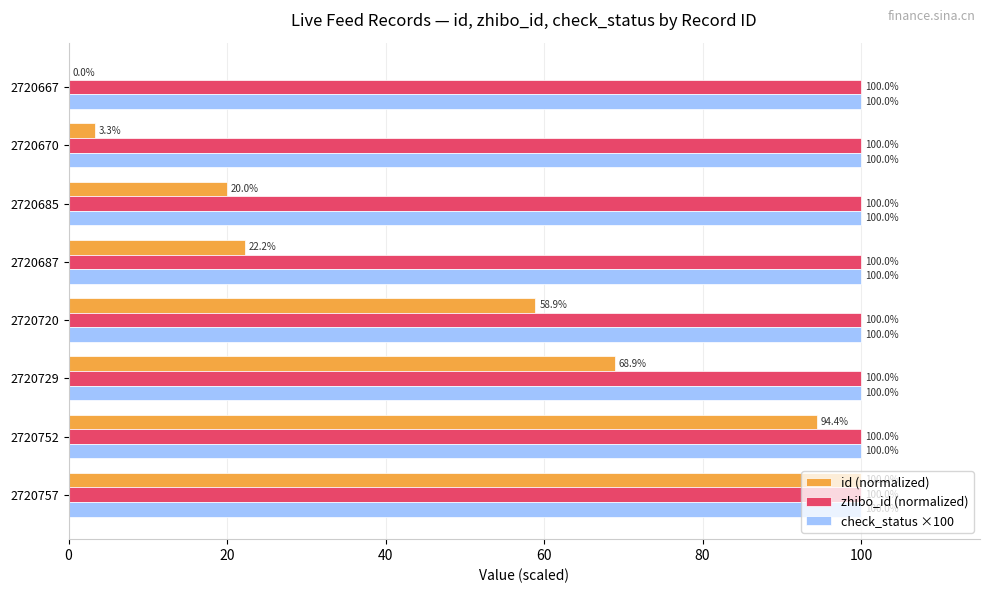

What is the approximate value of check_status ×100 at 2720670?

100.0